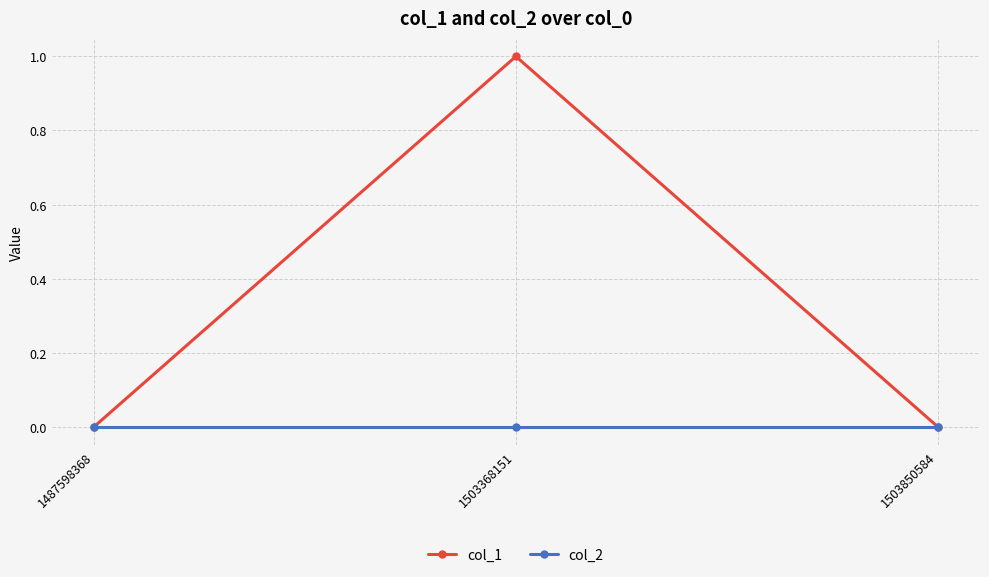

At which category is the sum across all series the highest?

1503368151